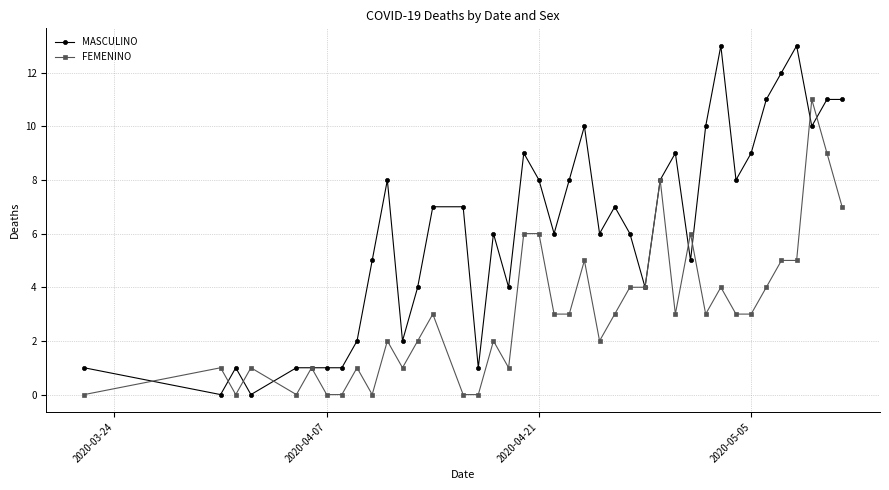

What is the maximum value for MASCULINO?

13